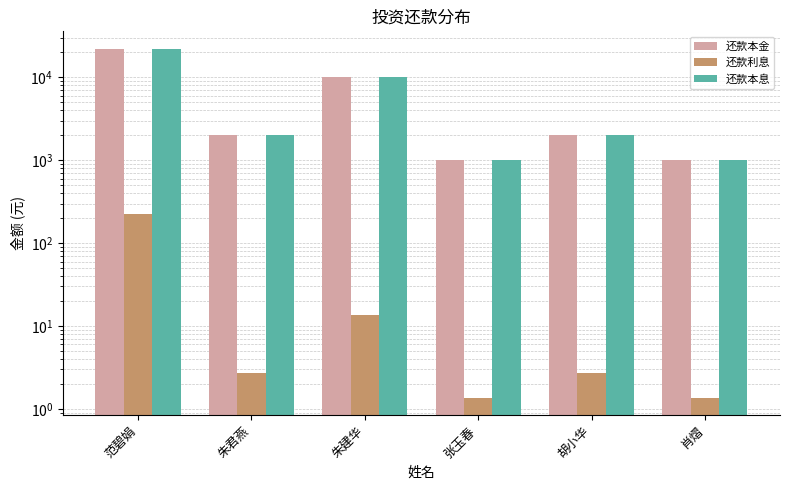

Rank the series at 朱建华 from lowest to highest value.

还款利息, 还款本金, 还款本息